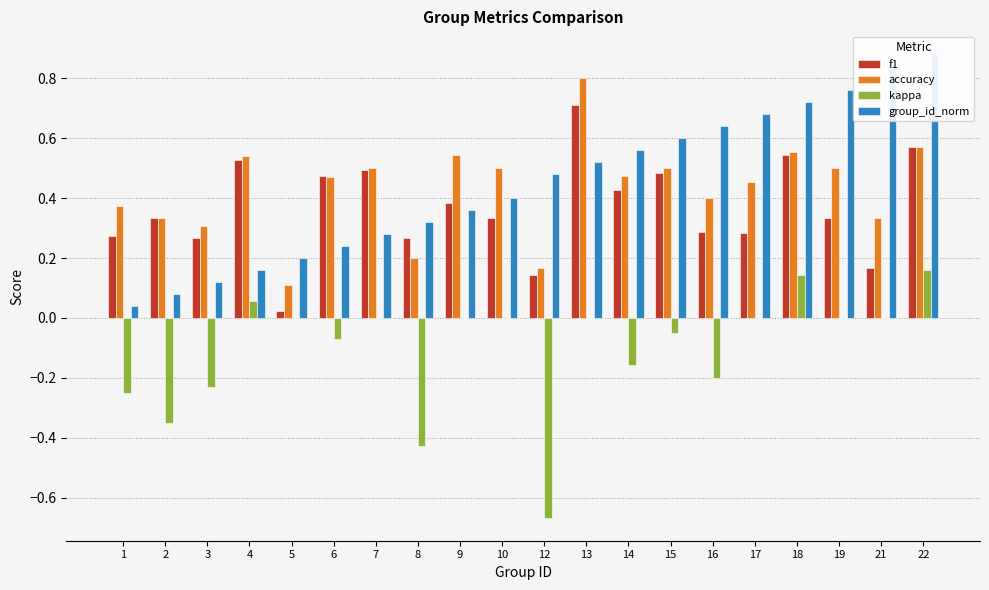

Reading right to left, extract all data points from this chart.

f1: 22=0.6	21=0.2	19=0.3	18=0.5	17=0.3	16=0.3	15=0.5	14=0.4	13=0.7	12=0.1	10=0.3	9=0.4	8=0.3	7=0.5	6=0.5	5=0.0	4=0.5	3=0.3	2=0.3	1=0.3
accuracy: 22=0.6	21=0.3	19=0.5	18=0.6	17=0.5	16=0.4	15=0.5	14=0.5	13=0.8	12=0.2	10=0.5	9=0.5	8=0.2	7=0.5	6=0.5	5=0.1	4=0.5	3=0.3	2=0.3	1=0.4
kappa: 22=0.2	21=0.0	19=0.0	18=0.1	17=0.0	16=-0.2	15=-0.0	14=-0.2	13=0.0	12=-0.7	10=0.0	9=0.0	8=-0.4	7=0.0	6=-0.1	5=0.0	4=0.1	3=-0.2	2=-0.3	1=-0.2
group_id_norm: 22=0.9	21=0.8	19=0.8	18=0.7	17=0.7	16=0.6	15=0.6	14=0.6	13=0.5	12=0.5	10=0.4	9=0.4	8=0.3	7=0.3	6=0.2	5=0.2	4=0.2	3=0.1	2=0.1	1=0.0